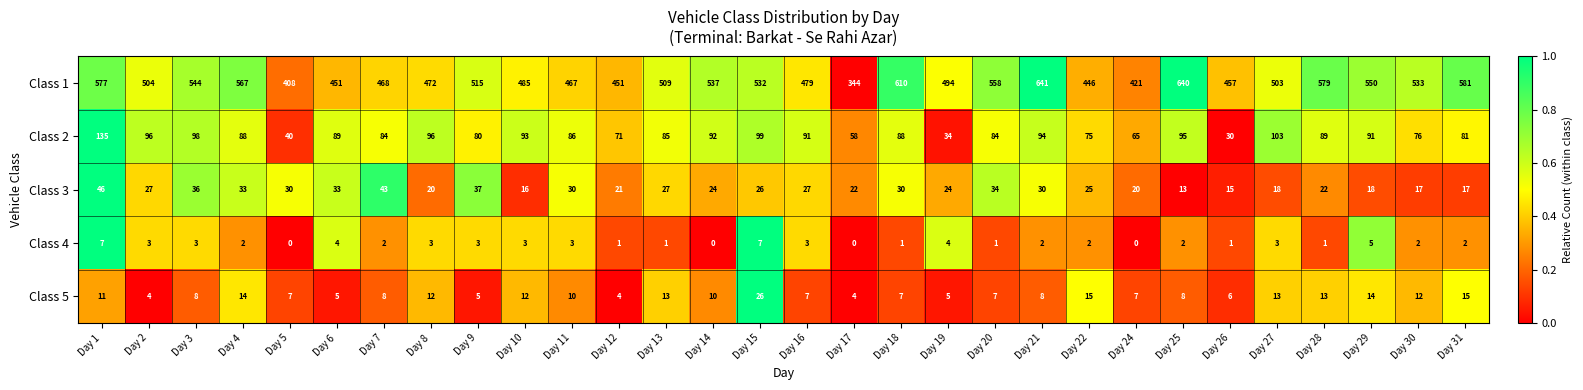

What is the difference between the maximum and minimum values in the Class 4 series?

7